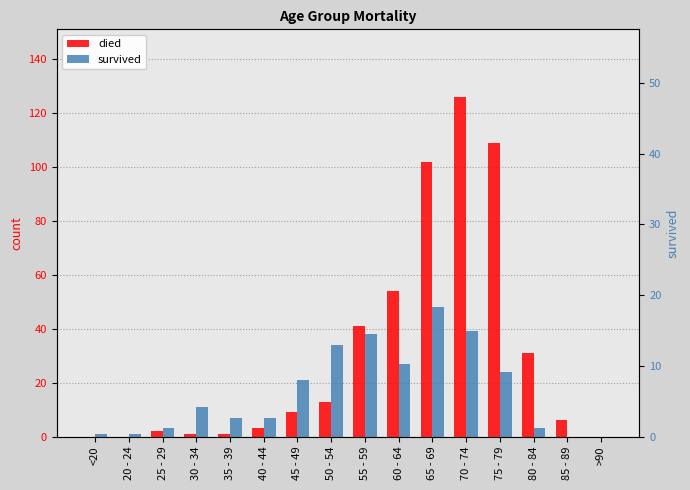

What is the difference between the highest and lowest values at 20 - 24?

1